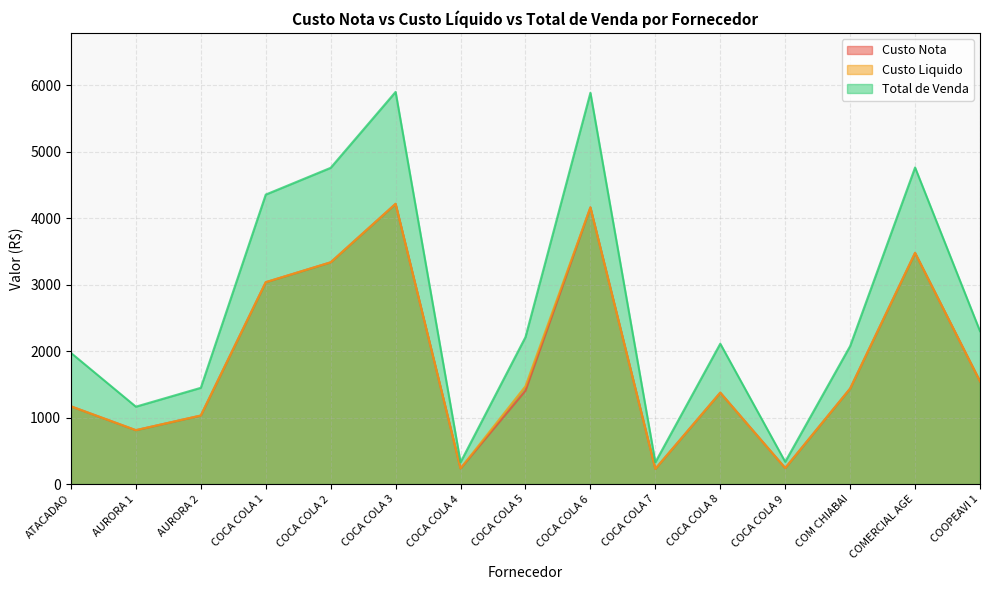

The value of Total de Venda at COOPEAVI 1 is 2300.8. True or false?

True